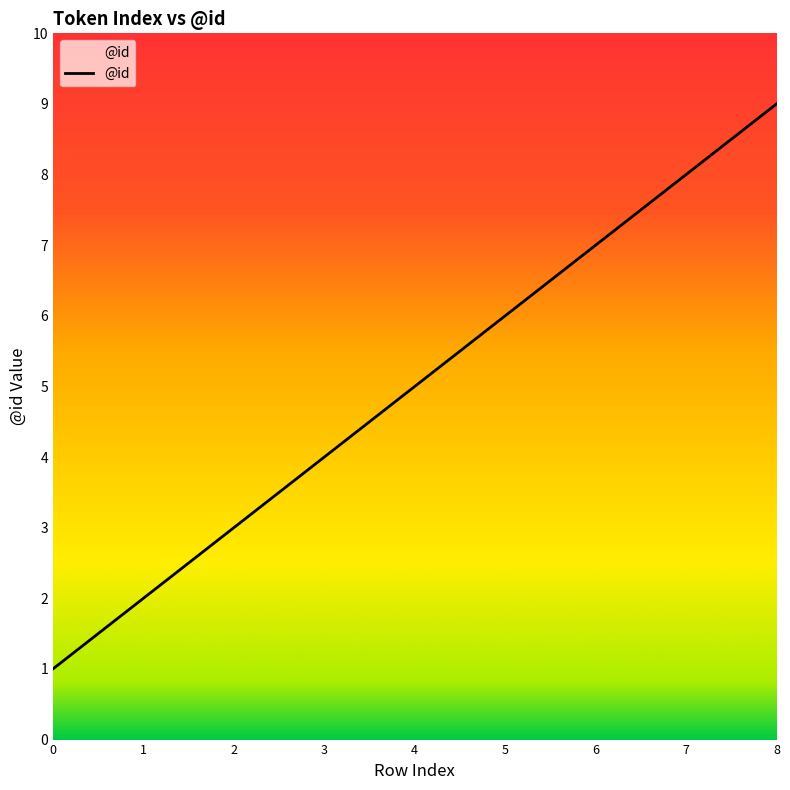

Rank the categories by value from lowest to highest.

0, 1, 2, 3, 4, 5, 6, 7, 8